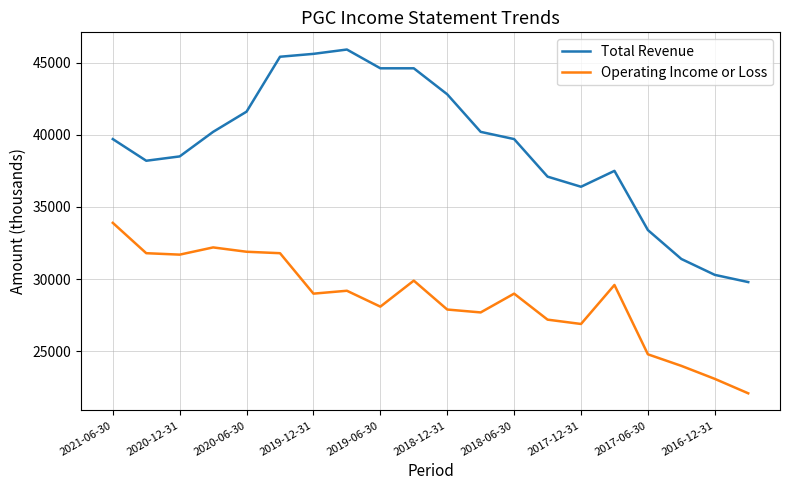

True or false: Total Revenue and Operating Income or Loss intersect in this chart.

False